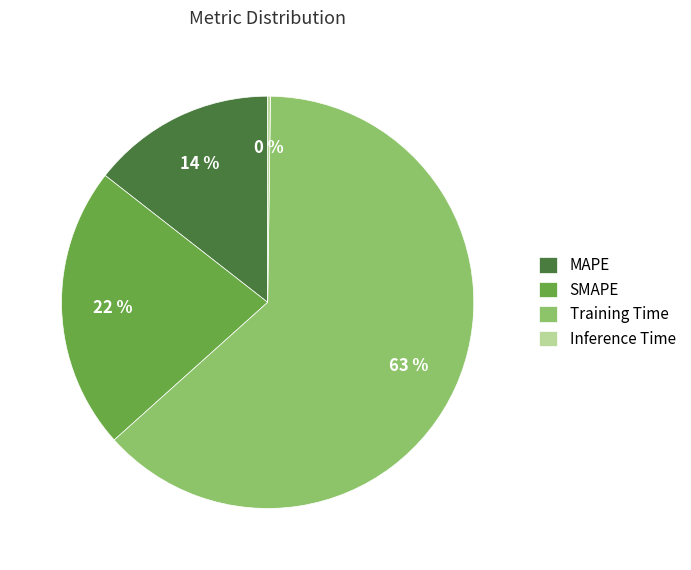

Which has a higher value, MAPE or SMAPE?

SMAPE